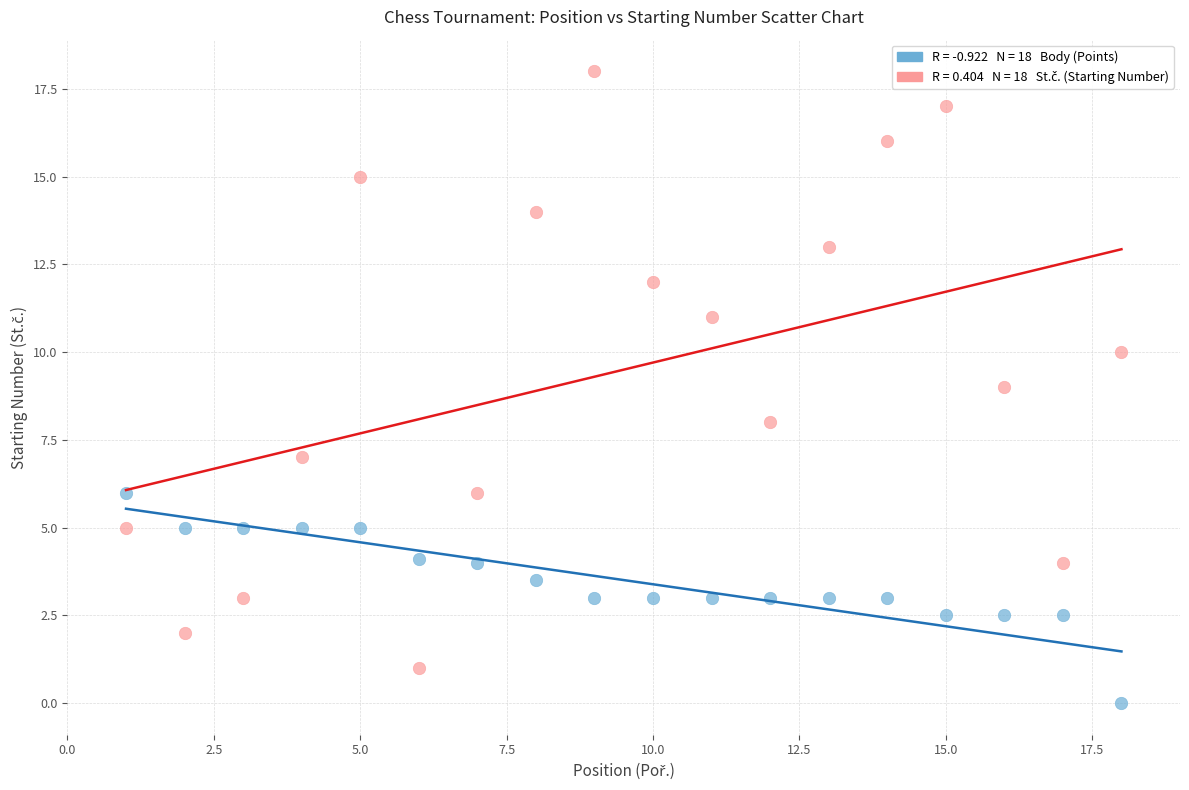

Across all data points, what is the range of Y values (max minus min)?

18.0